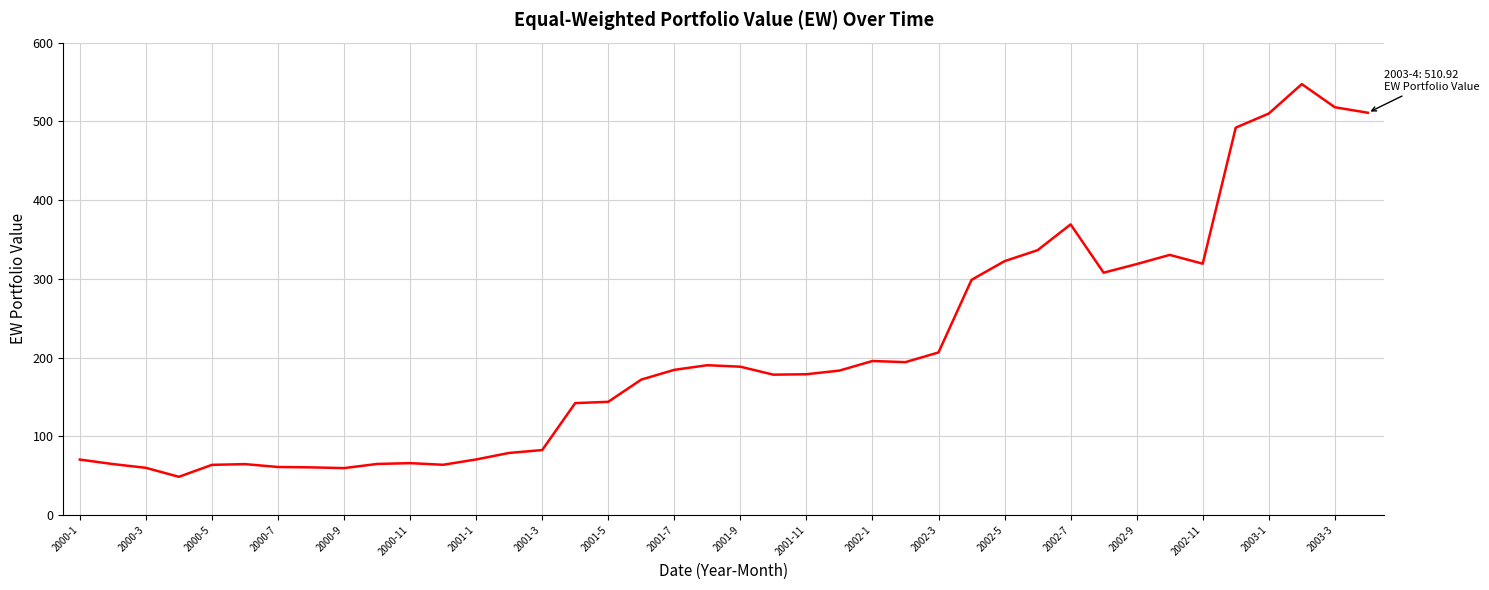

What is the difference between the second highest and second lowest values?

458.4